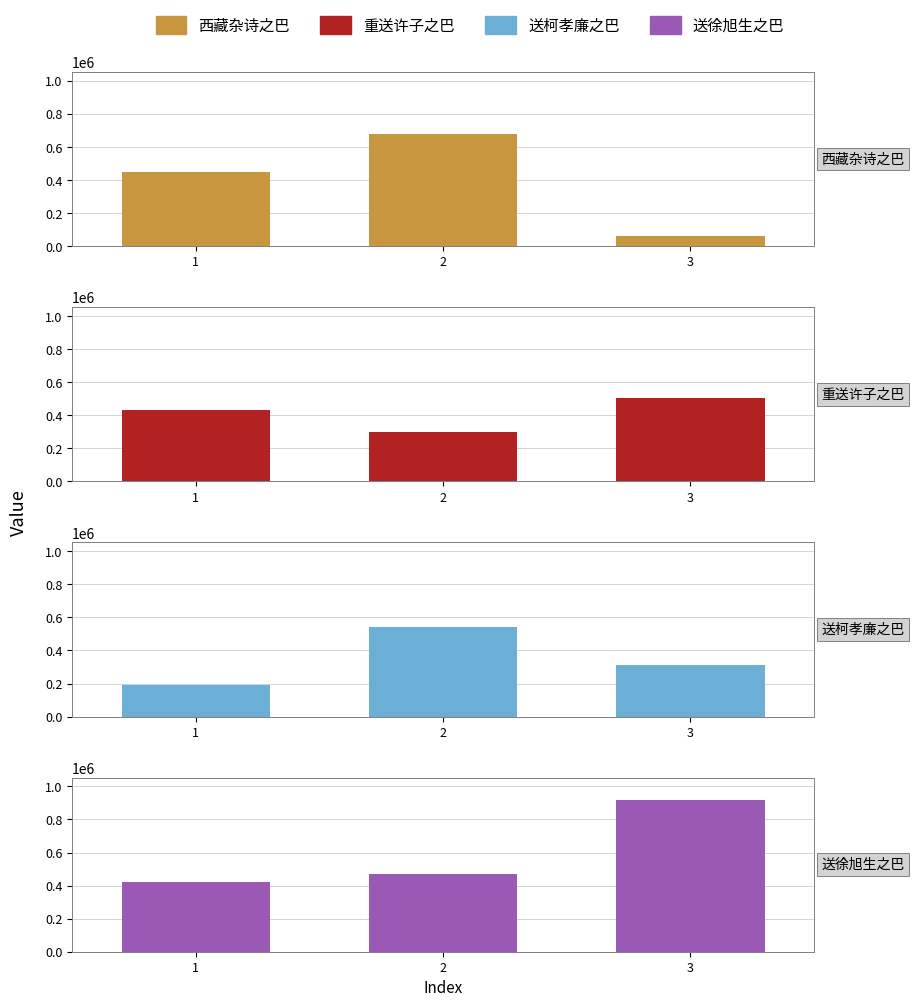

True or false: 送柯孝廉之巴东兼呈黄广文 has a value of 65659 at 3.

False